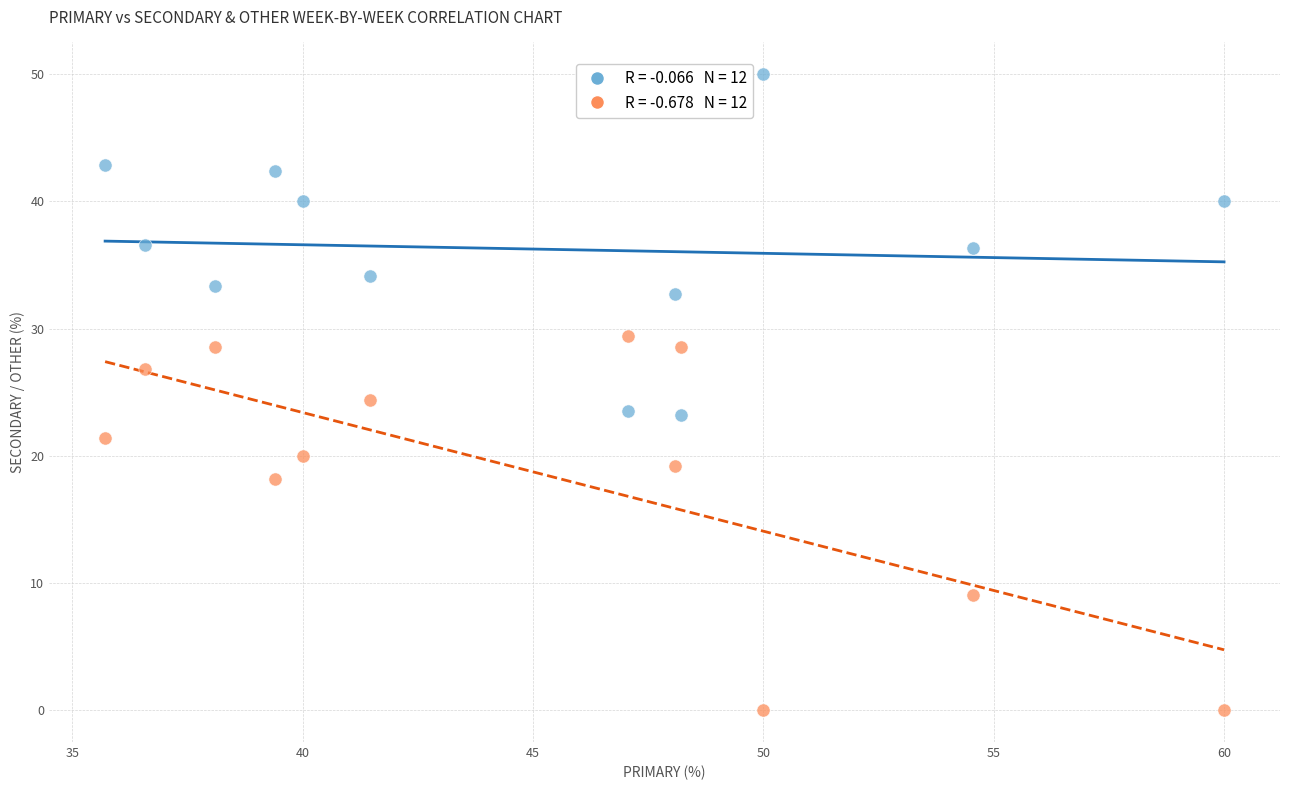

Across all series, what Y value is closest to 25?

24.4